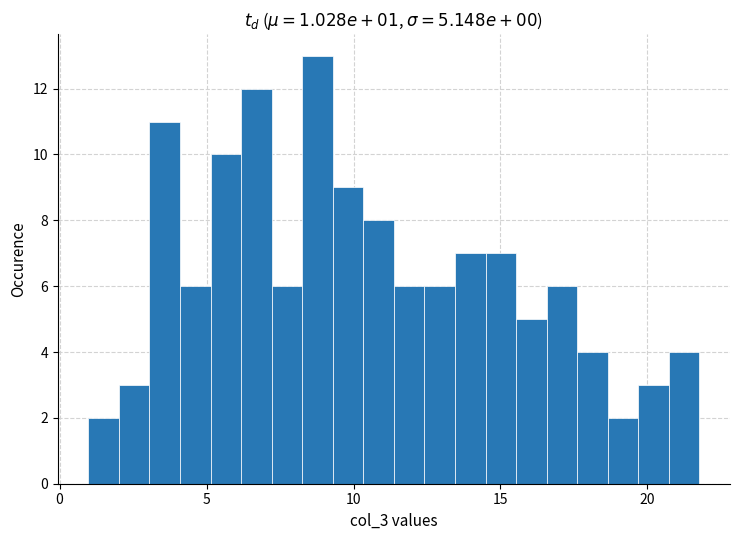

Around what value on the x-axis is the tallest bar? Give the approximate position of its centre, as read against the axis.

9.0